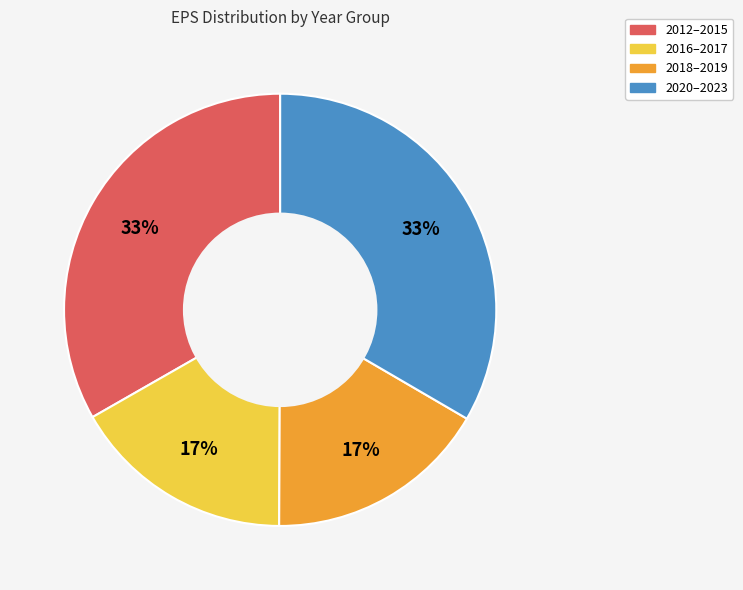

To the nearest percent, what percentage of the pie is 2016–2017?

17%